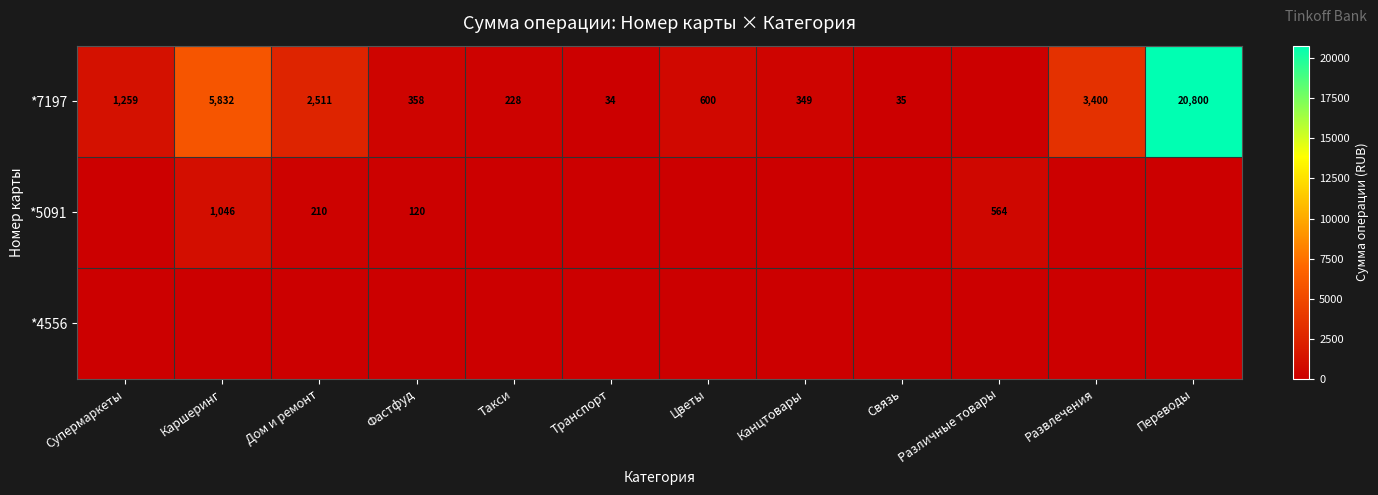

The value of *5091 at Дом и ремонт is 210. True or false?

True